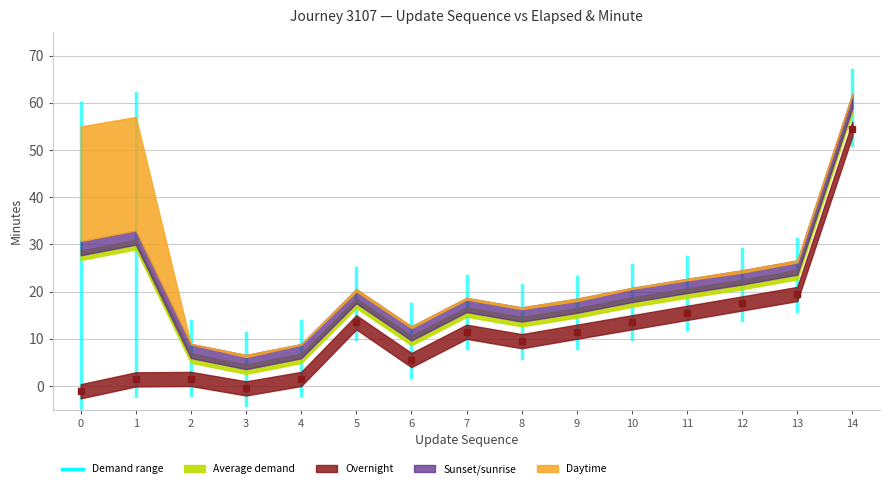

What is the value of the update_sequence point at the 11th from the left?

10.0